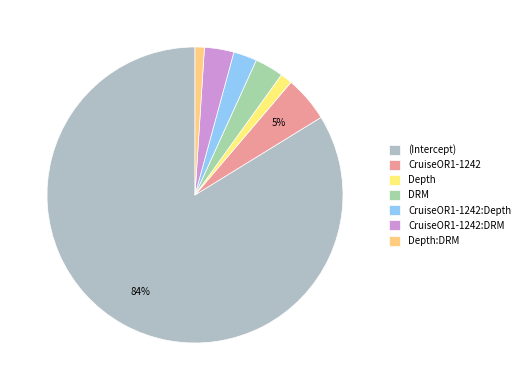

To the nearest percent, what is the difference between the Depth:DRM and CruiseOR1-1242:Depth slice percentages?

2%